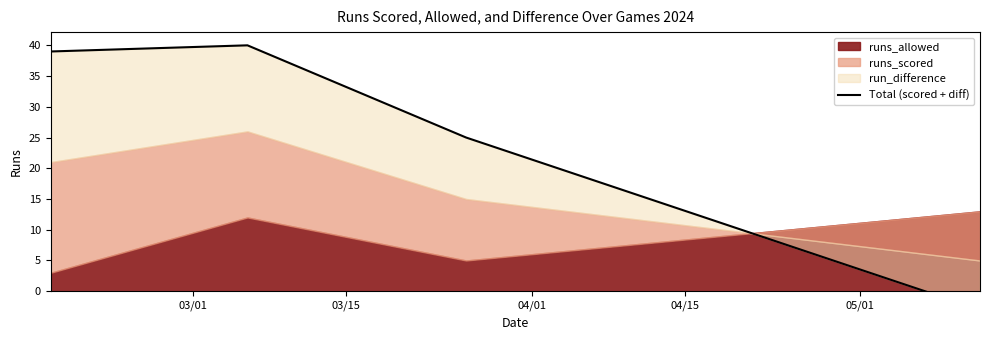

True or false: the data has more than 1 interior local peaks.

False